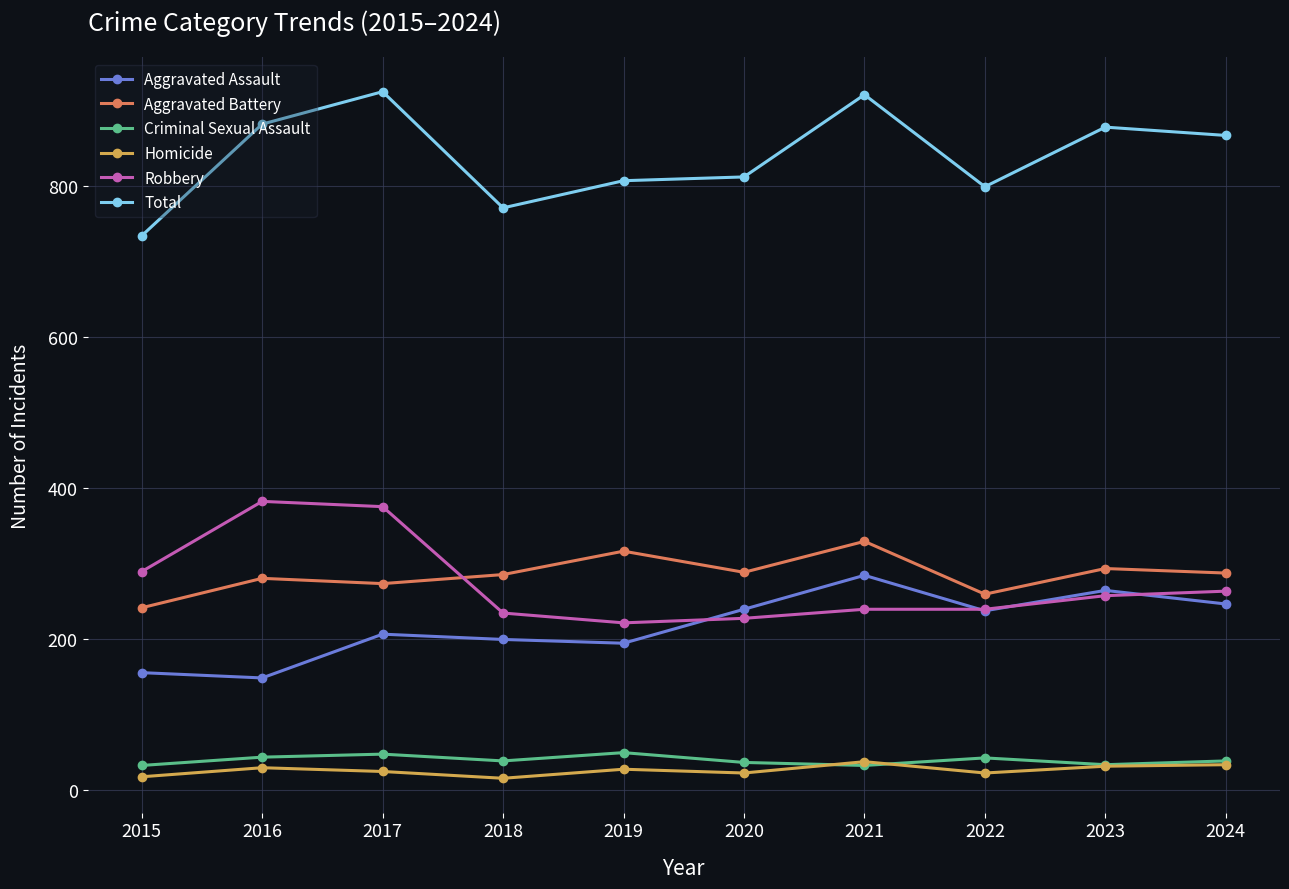

True or false: Aggravated Battery and Criminal Sexual Assault cross at least once.

False